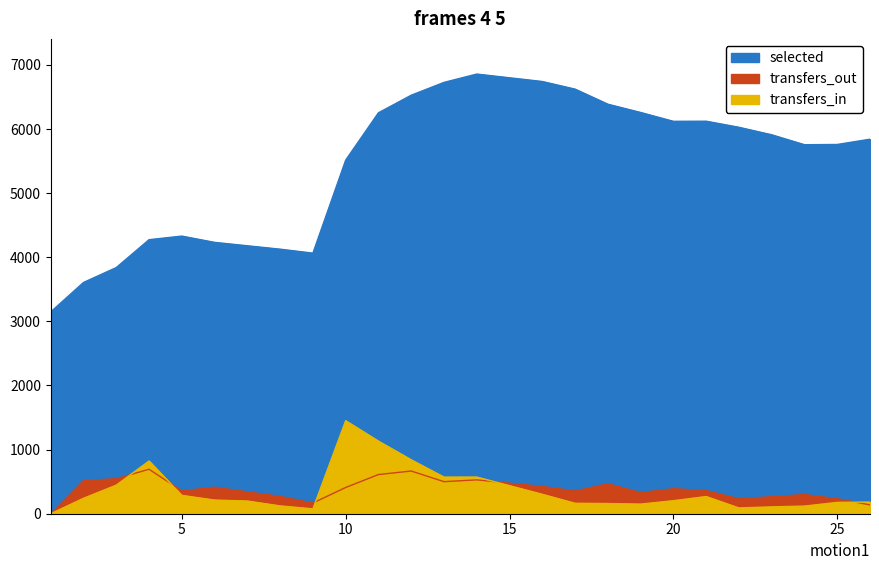

True or false: transfers_out has a value of 265 at 23.

True